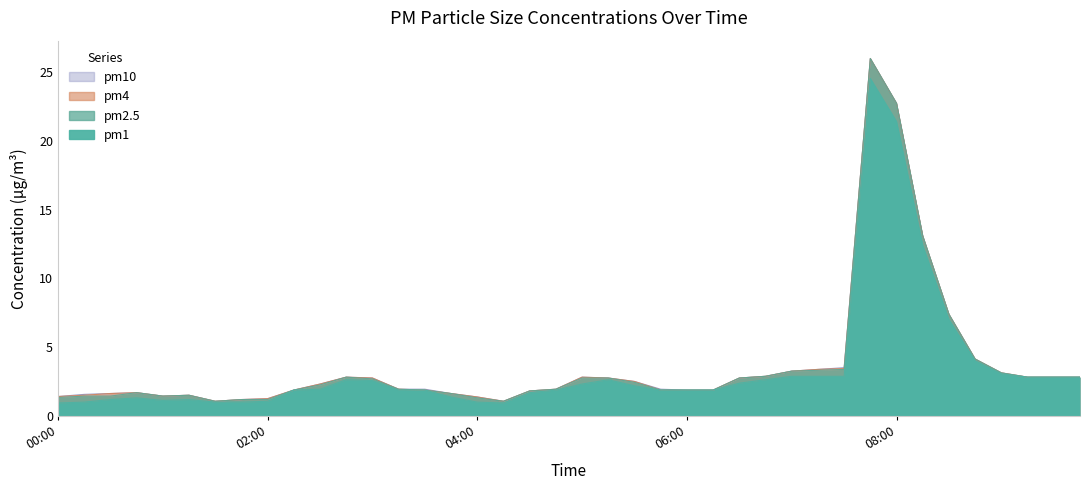

List the series in order of their peak value, highest first.

pm2.5, pm4, pm10, pm1